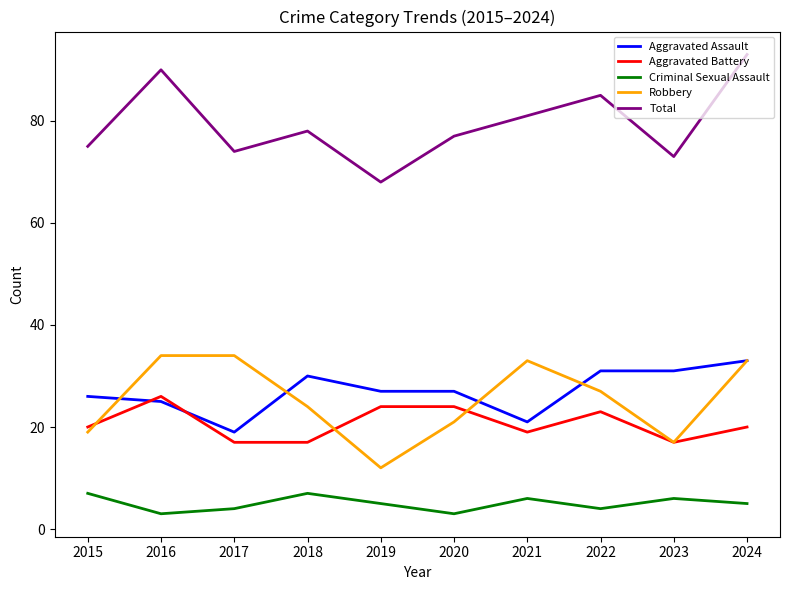

Rank the series by their maximum value, from lowest to highest.

Criminal Sexual Assault, Aggravated Battery, Aggravated Assault, Robbery, Total